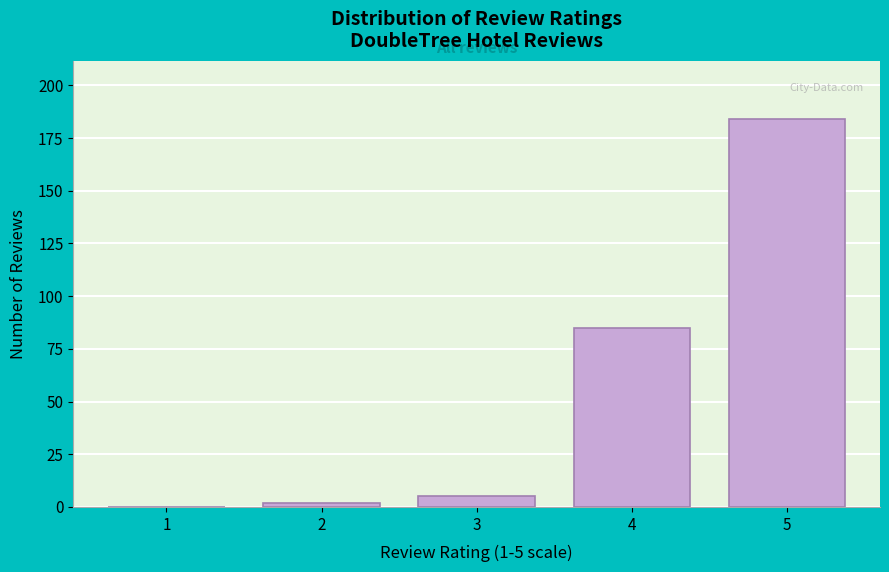

Reading left to right, extract all data points from this chart.

1=0	2=2	3=5	4=85	5=184